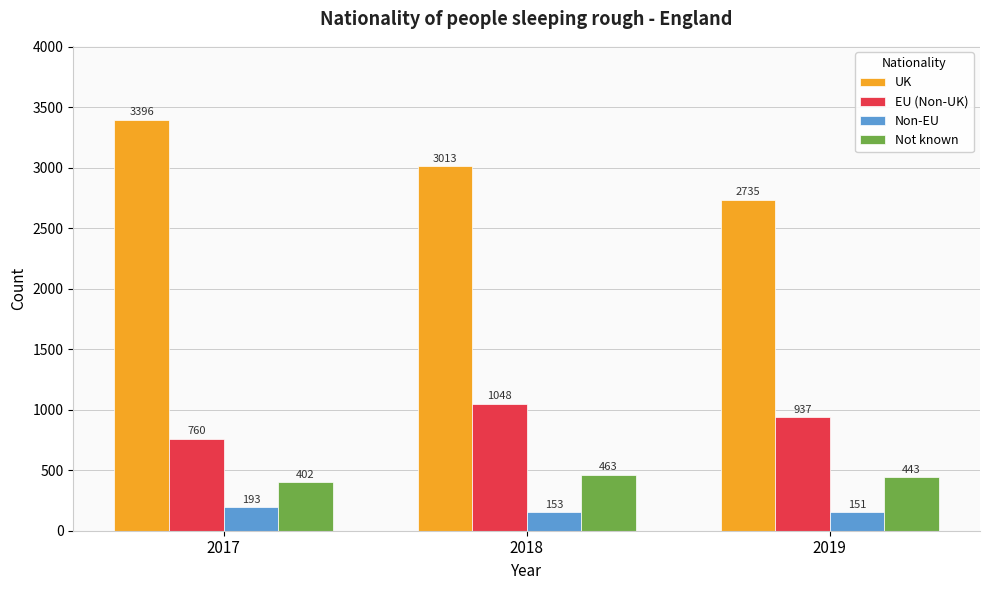

Which series has the largest total across all categories?

UK